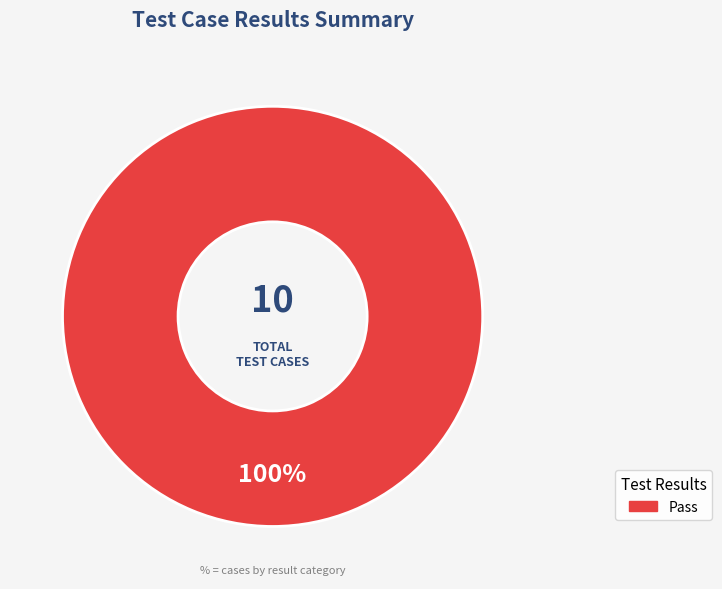

Does any single category account for the majority?

Yes